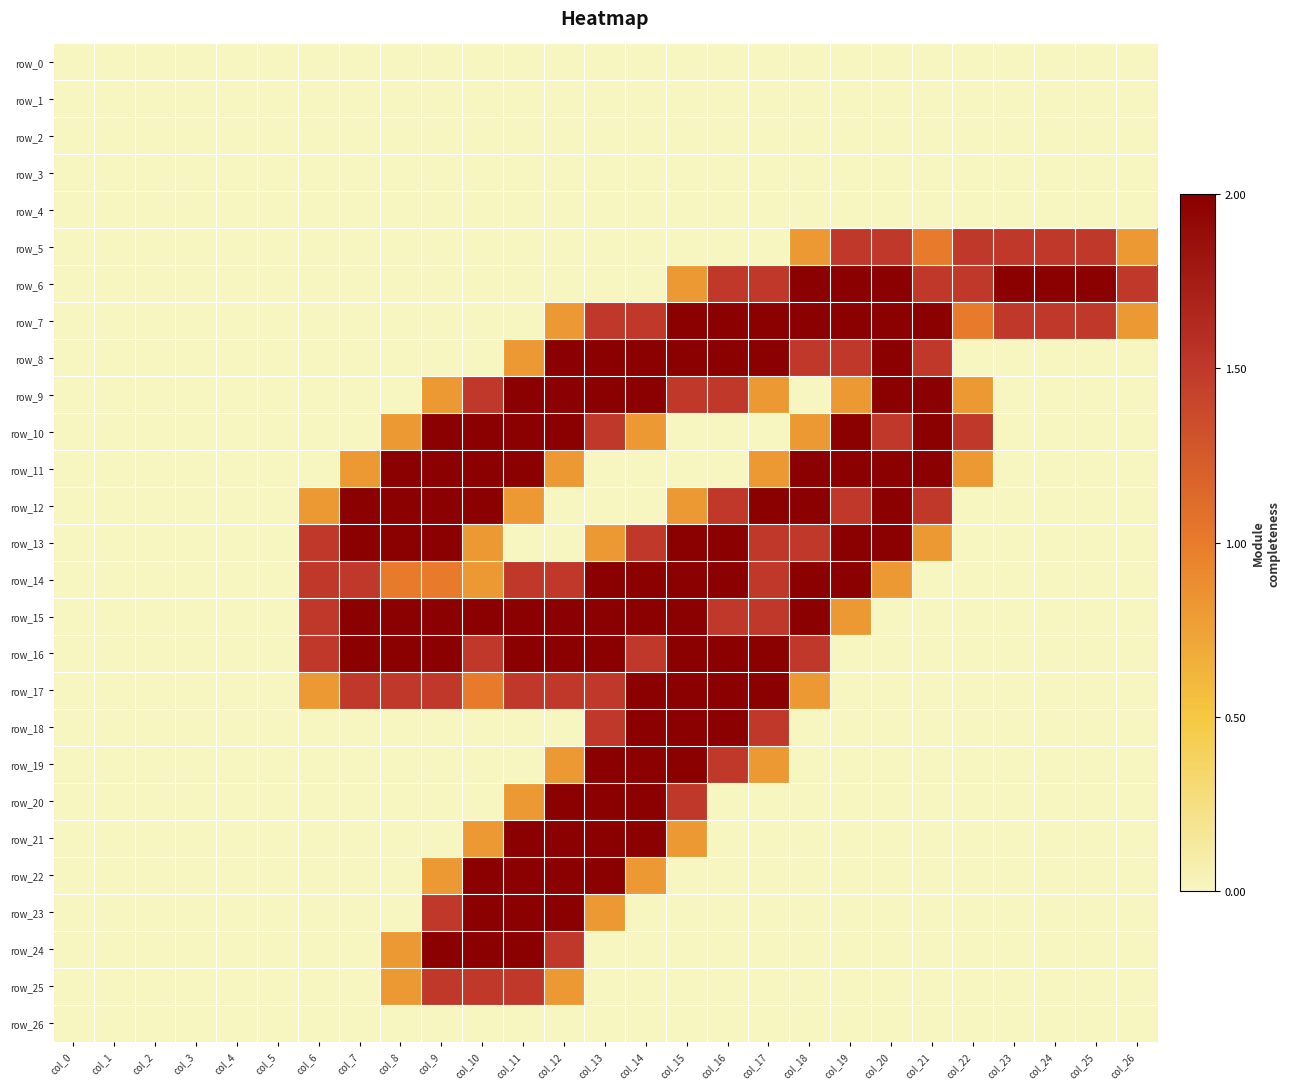

Reading left to right, extract all data points from this chart.

row_0: col_0=0.0	col_1=0.0	col_2=0.0	col_3=0.0	col_4=0.0	col_5=0.0	col_6=0.0	col_7=0.0	col_8=0.0	col_9=0.0	col_10=0.0	col_11=0.0	col_12=0.0	col_13=0.0	col_14=0.0	col_15=0.0	col_16=0.0	col_17=0.0	col_18=0.0	col_19=0.0	col_20=0.0	col_21=0.0	col_22=0.0	col_23=0.0	col_24=0.0	col_25=0.0	col_26=0.0
row_1: col_0=0.0	col_1=0.0	col_2=0.0	col_3=0.0	col_4=0.0	col_5=0.0	col_6=0.0	col_7=0.0	col_8=0.0	col_9=0.0	col_10=0.0	col_11=0.0	col_12=0.0	col_13=0.0	col_14=0.0	col_15=0.0	col_16=0.0	col_17=0.0	col_18=0.0	col_19=0.0	col_20=0.0	col_21=0.0	col_22=0.0	col_23=0.0	col_24=0.0	col_25=0.0	col_26=0.0
row_2: col_0=0.0	col_1=0.0	col_2=0.0	col_3=0.0	col_4=0.0	col_5=0.0	col_6=0.0	col_7=0.0	col_8=0.0	col_9=0.0	col_10=0.0	col_11=0.0	col_12=0.0	col_13=0.0	col_14=0.0	col_15=0.0	col_16=0.0	col_17=0.0	col_18=0.0	col_19=0.0	col_20=0.0	col_21=0.0	col_22=0.0	col_23=0.0	col_24=0.0	col_25=0.0	col_26=0.0
row_3: col_0=0.0	col_1=0.0	col_2=0.0	col_3=0.0	col_4=0.0	col_5=0.0	col_6=0.0	col_7=0.0	col_8=0.0	col_9=0.0	col_10=0.0	col_11=0.0	col_12=0.0	col_13=0.0	col_14=0.0	col_15=0.0	col_16=0.0	col_17=0.0	col_18=0.0	col_19=0.0	col_20=0.0	col_21=0.0	col_22=0.0	col_23=0.0	col_24=0.0	col_25=0.0	col_26=0.0
row_4: col_0=0.0	col_1=0.0	col_2=0.0	col_3=0.0	col_4=0.0	col_5=0.0	col_6=0.0	col_7=0.0	col_8=0.0	col_9=0.0	col_10=0.0	col_11=0.0	col_12=0.0	col_13=0.0	col_14=0.0	col_15=0.0	col_16=0.0	col_17=0.0	col_18=0.0	col_19=0.0	col_20=0.0	col_21=0.0	col_22=0.0	col_23=0.0	col_24=0.0	col_25=0.0	col_26=0.0
row_5: col_0=0.0	col_1=0.0	col_2=0.0	col_3=0.0	col_4=0.0	col_5=0.0	col_6=0.0	col_7=0.0	col_8=0.0	col_9=0.0	col_10=0.0	col_11=0.0	col_12=0.0	col_13=0.0	col_14=0.0	col_15=0.0	col_16=0.0	col_17=0.0	col_18=0.8	col_19=1.5	col_20=1.5	col_21=1.0	col_22=1.5	col_23=1.5	col_24=1.5	col_25=1.5	col_26=0.8
row_6: col_0=0.0	col_1=0.0	col_2=0.0	col_3=0.0	col_4=0.0	col_5=0.0	col_6=0.0	col_7=0.0	col_8=0.0	col_9=0.0	col_10=0.0	col_11=0.0	col_12=0.0	col_13=0.0	col_14=0.0	col_15=0.8	col_16=1.5	col_17=1.5	col_18=2.0	col_19=2.0	col_20=2.0	col_21=1.5	col_22=1.5	col_23=2.0	col_24=2.0	col_25=2.0	col_26=1.5
row_7: col_0=0.0	col_1=0.0	col_2=0.0	col_3=0.0	col_4=0.0	col_5=0.0	col_6=0.0	col_7=0.0	col_8=0.0	col_9=0.0	col_10=0.0	col_11=0.0	col_12=0.8	col_13=1.5	col_14=1.5	col_15=2.0	col_16=2.0	col_17=2.0	col_18=2.0	col_19=2.0	col_20=2.0	col_21=2.0	col_22=1.0	col_23=1.5	col_24=1.5	col_25=1.5	col_26=0.8
row_8: col_0=0.0	col_1=0.0	col_2=0.0	col_3=0.0	col_4=0.0	col_5=0.0	col_6=0.0	col_7=0.0	col_8=0.0	col_9=0.0	col_10=0.0	col_11=0.8	col_12=2.0	col_13=2.0	col_14=2.0	col_15=2.0	col_16=2.0	col_17=2.0	col_18=1.5	col_19=1.5	col_20=2.0	col_21=1.5	col_22=0.0	col_23=0.0	col_24=0.0	col_25=0.0	col_26=0.0
row_9: col_0=0.0	col_1=0.0	col_2=0.0	col_3=0.0	col_4=0.0	col_5=0.0	col_6=0.0	col_7=0.0	col_8=0.0	col_9=0.8	col_10=1.5	col_11=2.0	col_12=2.0	col_13=2.0	col_14=2.0	col_15=1.5	col_16=1.5	col_17=0.8	col_18=0.0	col_19=0.8	col_20=2.0	col_21=2.0	col_22=0.8	col_23=0.0	col_24=0.0	col_25=0.0	col_26=0.0
row_10: col_0=0.0	col_1=0.0	col_2=0.0	col_3=0.0	col_4=0.0	col_5=0.0	col_6=0.0	col_7=0.0	col_8=0.8	col_9=2.0	col_10=2.0	col_11=2.0	col_12=2.0	col_13=1.5	col_14=0.8	col_15=0.0	col_16=0.0	col_17=0.0	col_18=0.8	col_19=2.0	col_20=1.5	col_21=2.0	col_22=1.5	col_23=0.0	col_24=0.0	col_25=0.0	col_26=0.0
row_11: col_0=0.0	col_1=0.0	col_2=0.0	col_3=0.0	col_4=0.0	col_5=0.0	col_6=0.0	col_7=0.8	col_8=2.0	col_9=2.0	col_10=2.0	col_11=2.0	col_12=0.8	col_13=0.0	col_14=0.0	col_15=0.0	col_16=0.0	col_17=0.8	col_18=2.0	col_19=2.0	col_20=2.0	col_21=2.0	col_22=0.8	col_23=0.0	col_24=0.0	col_25=0.0	col_26=0.0
row_12: col_0=0.0	col_1=0.0	col_2=0.0	col_3=0.0	col_4=0.0	col_5=0.0	col_6=0.8	col_7=2.0	col_8=2.0	col_9=2.0	col_10=2.0	col_11=0.8	col_12=0.0	col_13=0.0	col_14=0.0	col_15=0.8	col_16=1.5	col_17=2.0	col_18=2.0	col_19=1.5	col_20=2.0	col_21=1.5	col_22=0.0	col_23=0.0	col_24=0.0	col_25=0.0	col_26=0.0
row_13: col_0=0.0	col_1=0.0	col_2=0.0	col_3=0.0	col_4=0.0	col_5=0.0	col_6=1.5	col_7=2.0	col_8=2.0	col_9=2.0	col_10=0.8	col_11=0.0	col_12=0.0	col_13=0.8	col_14=1.5	col_15=2.0	col_16=2.0	col_17=1.5	col_18=1.5	col_19=2.0	col_20=2.0	col_21=0.8	col_22=0.0	col_23=0.0	col_24=0.0	col_25=0.0	col_26=0.0
row_14: col_0=0.0	col_1=0.0	col_2=0.0	col_3=0.0	col_4=0.0	col_5=0.0	col_6=1.5	col_7=1.5	col_8=1.0	col_9=1.0	col_10=0.8	col_11=1.5	col_12=1.5	col_13=2.0	col_14=2.0	col_15=2.0	col_16=2.0	col_17=1.5	col_18=2.0	col_19=2.0	col_20=0.8	col_21=0.0	col_22=0.0	col_23=0.0	col_24=0.0	col_25=0.0	col_26=0.0
row_15: col_0=0.0	col_1=0.0	col_2=0.0	col_3=0.0	col_4=0.0	col_5=0.0	col_6=1.5	col_7=2.0	col_8=2.0	col_9=2.0	col_10=2.0	col_11=2.0	col_12=2.0	col_13=2.0	col_14=2.0	col_15=2.0	col_16=1.5	col_17=1.5	col_18=2.0	col_19=0.8	col_20=0.0	col_21=0.0	col_22=0.0	col_23=0.0	col_24=0.0	col_25=0.0	col_26=0.0
row_16: col_0=0.0	col_1=0.0	col_2=0.0	col_3=0.0	col_4=0.0	col_5=0.0	col_6=1.5	col_7=2.0	col_8=2.0	col_9=2.0	col_10=1.5	col_11=2.0	col_12=2.0	col_13=2.0	col_14=1.5	col_15=2.0	col_16=2.0	col_17=2.0	col_18=1.5	col_19=0.0	col_20=0.0	col_21=0.0	col_22=0.0	col_23=0.0	col_24=0.0	col_25=0.0	col_26=0.0
row_17: col_0=0.0	col_1=0.0	col_2=0.0	col_3=0.0	col_4=0.0	col_5=0.0	col_6=0.8	col_7=1.5	col_8=1.5	col_9=1.5	col_10=1.0	col_11=1.5	col_12=1.5	col_13=1.5	col_14=2.0	col_15=2.0	col_16=2.0	col_17=2.0	col_18=0.8	col_19=0.0	col_20=0.0	col_21=0.0	col_22=0.0	col_23=0.0	col_24=0.0	col_25=0.0	col_26=0.0
row_18: col_0=0.0	col_1=0.0	col_2=0.0	col_3=0.0	col_4=0.0	col_5=0.0	col_6=0.0	col_7=0.0	col_8=0.0	col_9=0.0	col_10=0.0	col_11=0.0	col_12=0.0	col_13=1.5	col_14=2.0	col_15=2.0	col_16=2.0	col_17=1.5	col_18=0.0	col_19=0.0	col_20=0.0	col_21=0.0	col_22=0.0	col_23=0.0	col_24=0.0	col_25=0.0	col_26=0.0
row_19: col_0=0.0	col_1=0.0	col_2=0.0	col_3=0.0	col_4=0.0	col_5=0.0	col_6=0.0	col_7=0.0	col_8=0.0	col_9=0.0	col_10=0.0	col_11=0.0	col_12=0.8	col_13=2.0	col_14=2.0	col_15=2.0	col_16=1.5	col_17=0.8	col_18=0.0	col_19=0.0	col_20=0.0	col_21=0.0	col_22=0.0	col_23=0.0	col_24=0.0	col_25=0.0	col_26=0.0
row_20: col_0=0.0	col_1=0.0	col_2=0.0	col_3=0.0	col_4=0.0	col_5=0.0	col_6=0.0	col_7=0.0	col_8=0.0	col_9=0.0	col_10=0.0	col_11=0.8	col_12=2.0	col_13=2.0	col_14=2.0	col_15=1.5	col_16=0.0	col_17=0.0	col_18=0.0	col_19=0.0	col_20=0.0	col_21=0.0	col_22=0.0	col_23=0.0	col_24=0.0	col_25=0.0	col_26=0.0
row_21: col_0=0.0	col_1=0.0	col_2=0.0	col_3=0.0	col_4=0.0	col_5=0.0	col_6=0.0	col_7=0.0	col_8=0.0	col_9=0.0	col_10=0.8	col_11=2.0	col_12=2.0	col_13=2.0	col_14=2.0	col_15=0.8	col_16=0.0	col_17=0.0	col_18=0.0	col_19=0.0	col_20=0.0	col_21=0.0	col_22=0.0	col_23=0.0	col_24=0.0	col_25=0.0	col_26=0.0
row_22: col_0=0.0	col_1=0.0	col_2=0.0	col_3=0.0	col_4=0.0	col_5=0.0	col_6=0.0	col_7=0.0	col_8=0.0	col_9=0.8	col_10=2.0	col_11=2.0	col_12=2.0	col_13=2.0	col_14=0.8	col_15=0.0	col_16=0.0	col_17=0.0	col_18=0.0	col_19=0.0	col_20=0.0	col_21=0.0	col_22=0.0	col_23=0.0	col_24=0.0	col_25=0.0	col_26=0.0
row_23: col_0=0.0	col_1=0.0	col_2=0.0	col_3=0.0	col_4=0.0	col_5=0.0	col_6=0.0	col_7=0.0	col_8=0.0	col_9=1.5	col_10=2.0	col_11=2.0	col_12=2.0	col_13=0.8	col_14=0.0	col_15=0.0	col_16=0.0	col_17=0.0	col_18=0.0	col_19=0.0	col_20=0.0	col_21=0.0	col_22=0.0	col_23=0.0	col_24=0.0	col_25=0.0	col_26=0.0
row_24: col_0=0.0	col_1=0.0	col_2=0.0	col_3=0.0	col_4=0.0	col_5=0.0	col_6=0.0	col_7=0.0	col_8=0.8	col_9=2.0	col_10=2.0	col_11=2.0	col_12=1.5	col_13=0.0	col_14=0.0	col_15=0.0	col_16=0.0	col_17=0.0	col_18=0.0	col_19=0.0	col_20=0.0	col_21=0.0	col_22=0.0	col_23=0.0	col_24=0.0	col_25=0.0	col_26=0.0
row_25: col_0=0.0	col_1=0.0	col_2=0.0	col_3=0.0	col_4=0.0	col_5=0.0	col_6=0.0	col_7=0.0	col_8=0.8	col_9=1.5	col_10=1.5	col_11=1.5	col_12=0.8	col_13=0.0	col_14=0.0	col_15=0.0	col_16=0.0	col_17=0.0	col_18=0.0	col_19=0.0	col_20=0.0	col_21=0.0	col_22=0.0	col_23=0.0	col_24=0.0	col_25=0.0	col_26=0.0
row_26: col_0=0.0	col_1=0.0	col_2=0.0	col_3=0.0	col_4=0.0	col_5=0.0	col_6=0.0	col_7=0.0	col_8=0.0	col_9=0.0	col_10=0.0	col_11=0.0	col_12=0.0	col_13=0.0	col_14=0.0	col_15=0.0	col_16=0.0	col_17=0.0	col_18=0.0	col_19=0.0	col_20=0.0	col_21=0.0	col_22=0.0	col_23=0.0	col_24=0.0	col_25=0.0	col_26=0.0